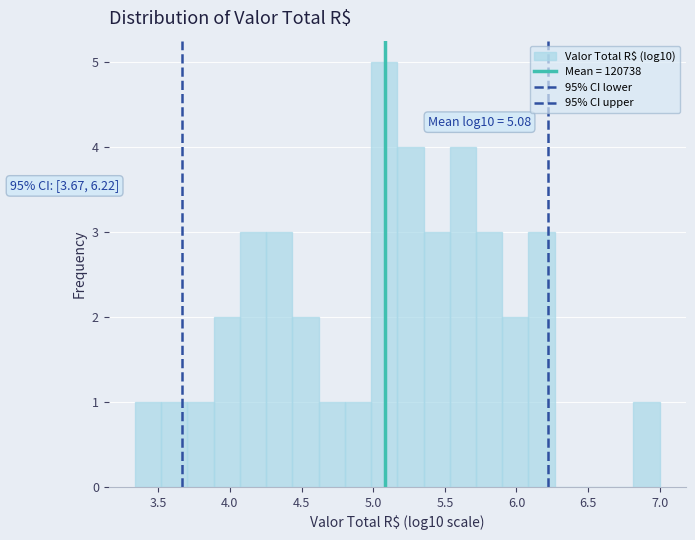

Around what value on the x-axis is the tallest bar? Give the approximate position of its centre, as read against the axis.

5.10